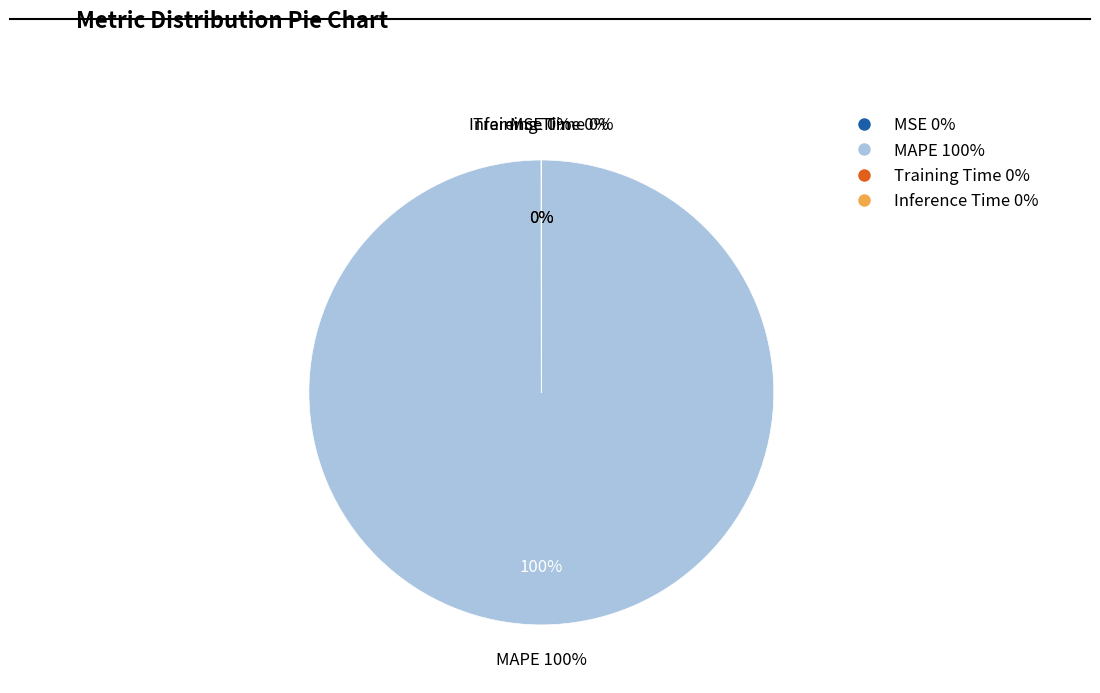

Is it true that Inference Time is 1% of the pie?

False